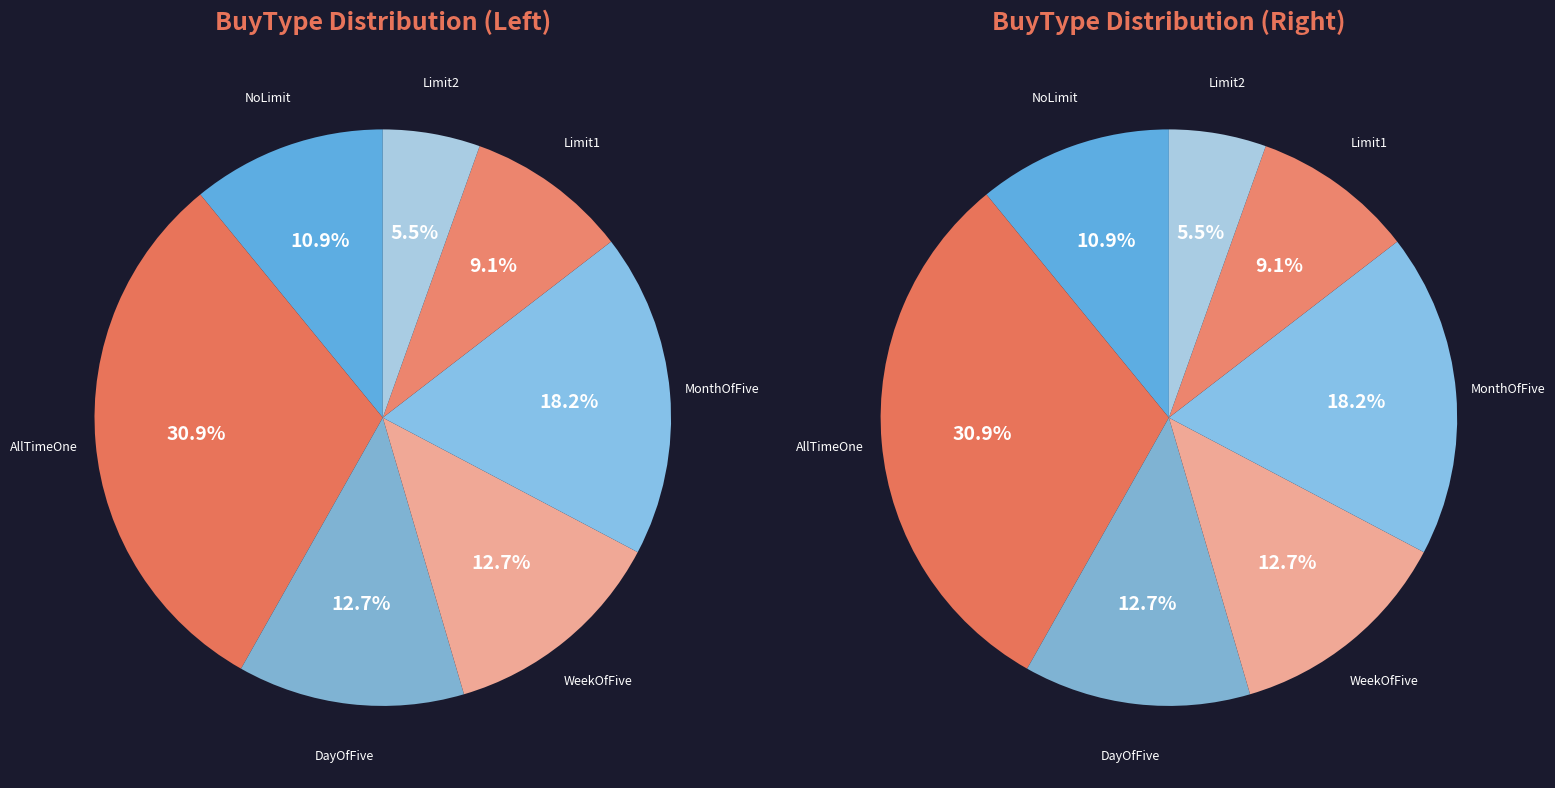

Which has a higher value, Limit1 or AllTimeOne?

AllTimeOne